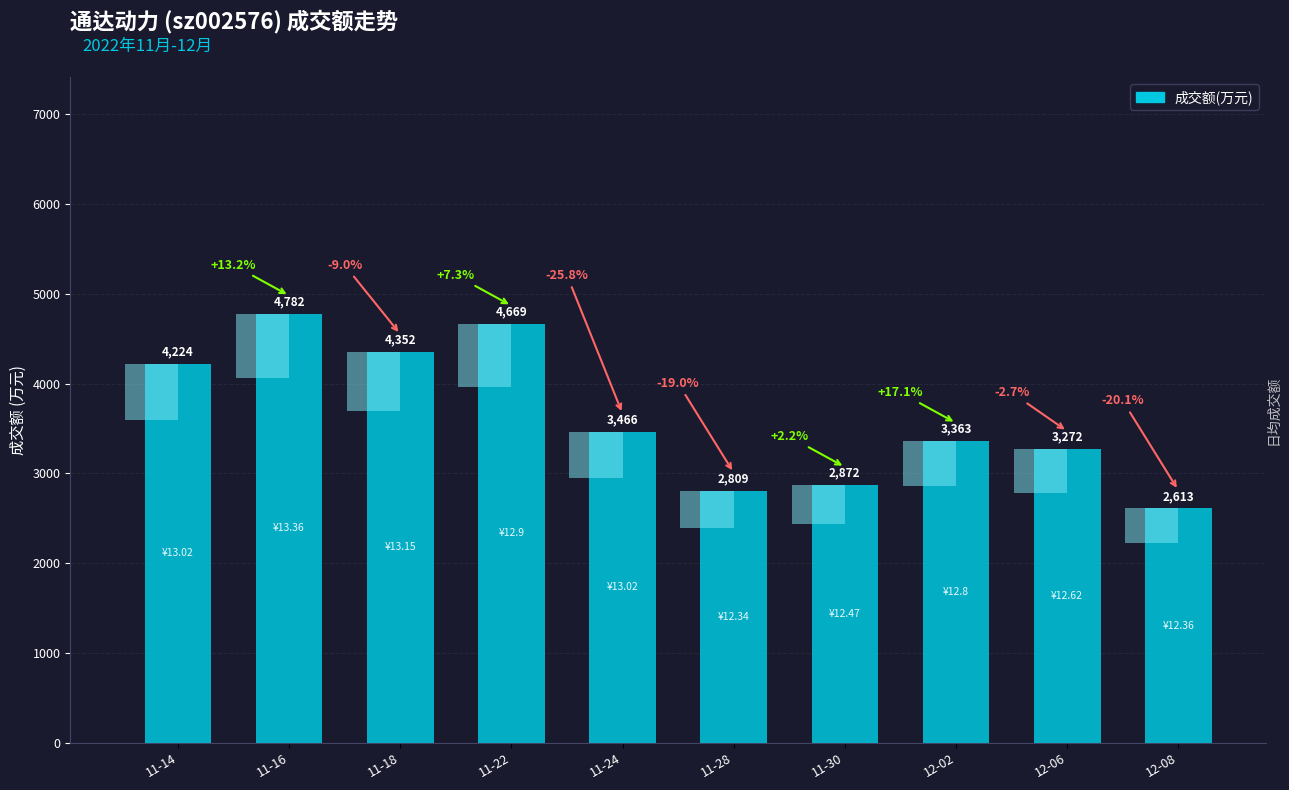

Reading left to right, list all the values displayed in this chart.

11-14=4224	11-16=4782	11-18=4352	11-22=4669	11-24=3466	11-28=2809	11-30=2872	12-02=3363	12-06=3272	12-08=2613